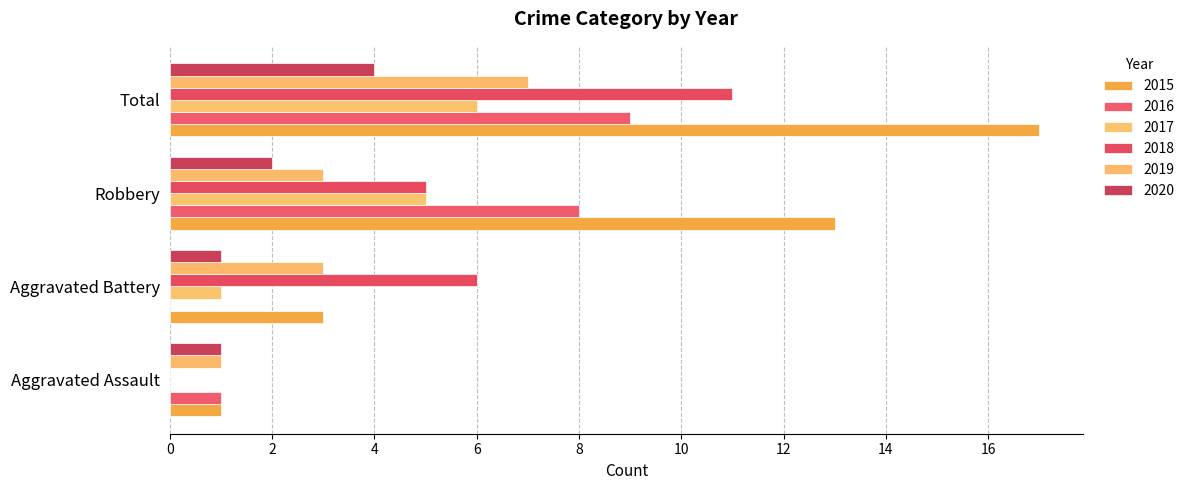

Count the number of categories in the chart.

4